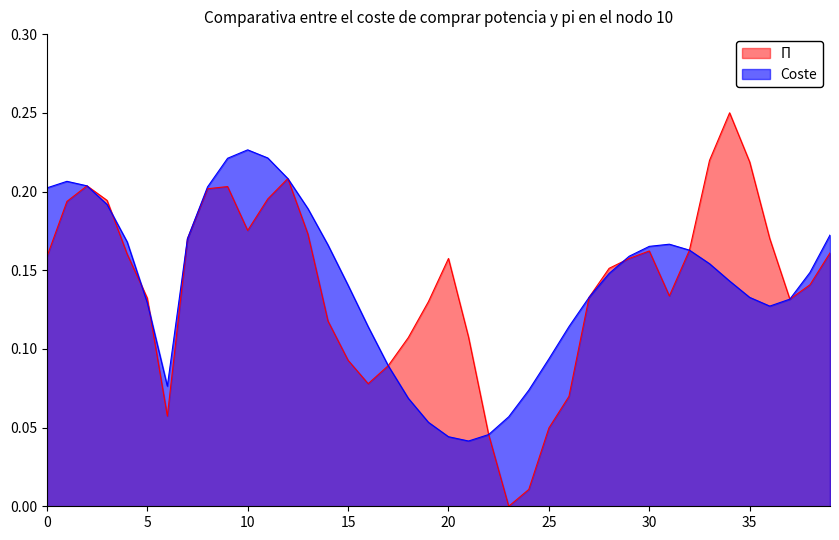

Is the value of spline at 32 greater than the value of target at 29?

Yes